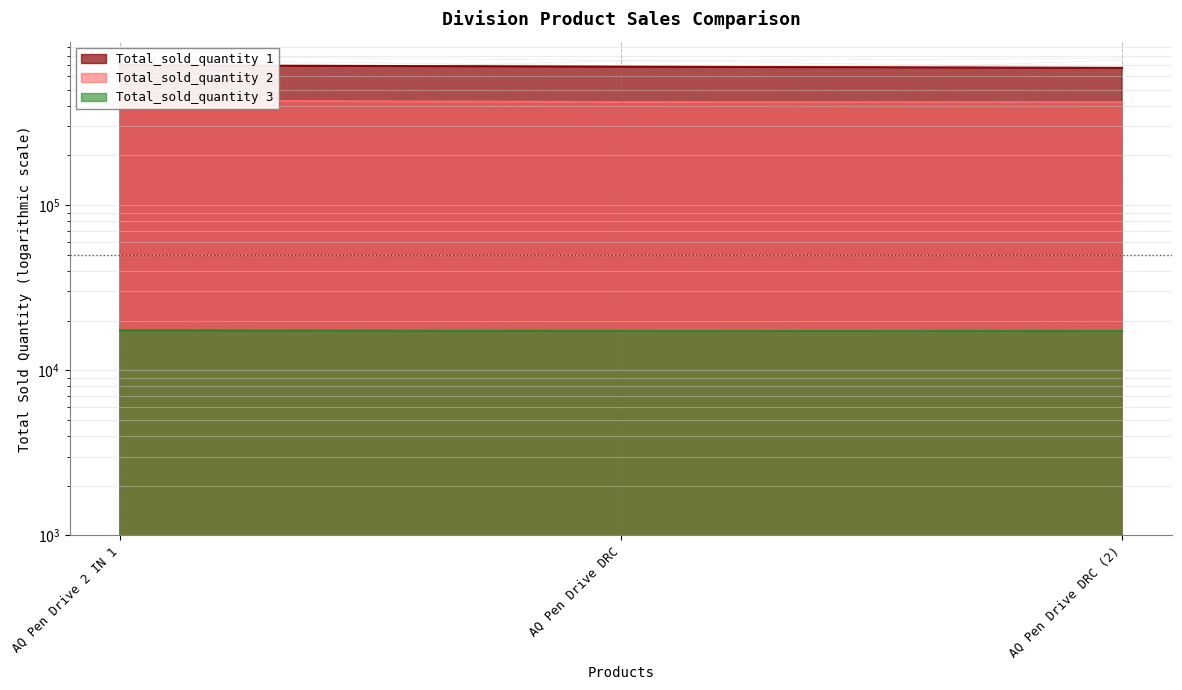

The Total_sold_quantity 2 series shows 235025 at AQ Pen Drive DRC. True or false?

False